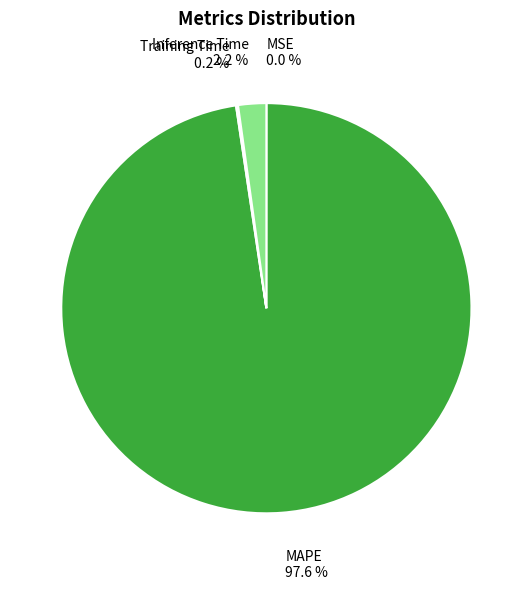

What is the largest slice in the pie chart?

MAPE 97.6 %